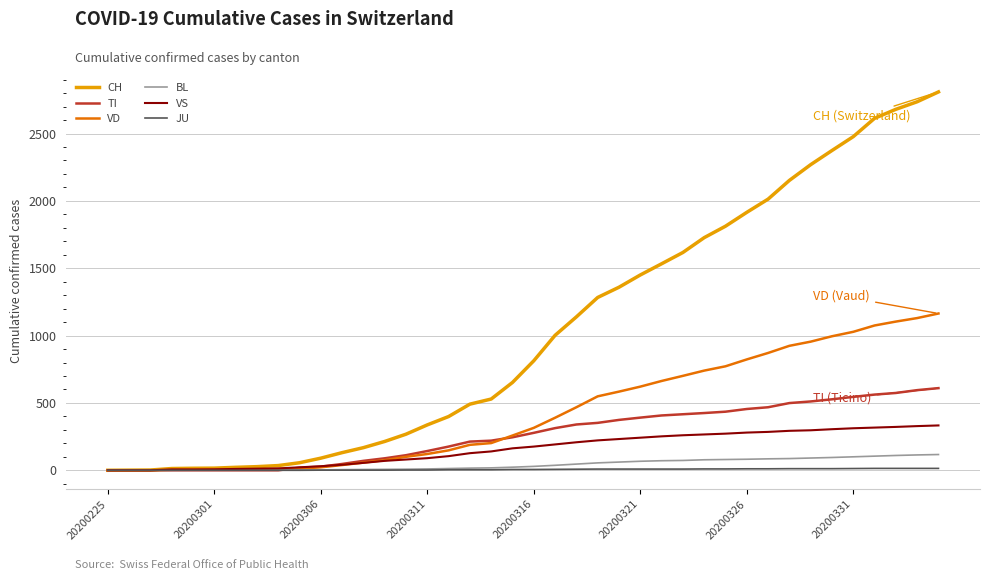

Count the number of data series in this chart.

6